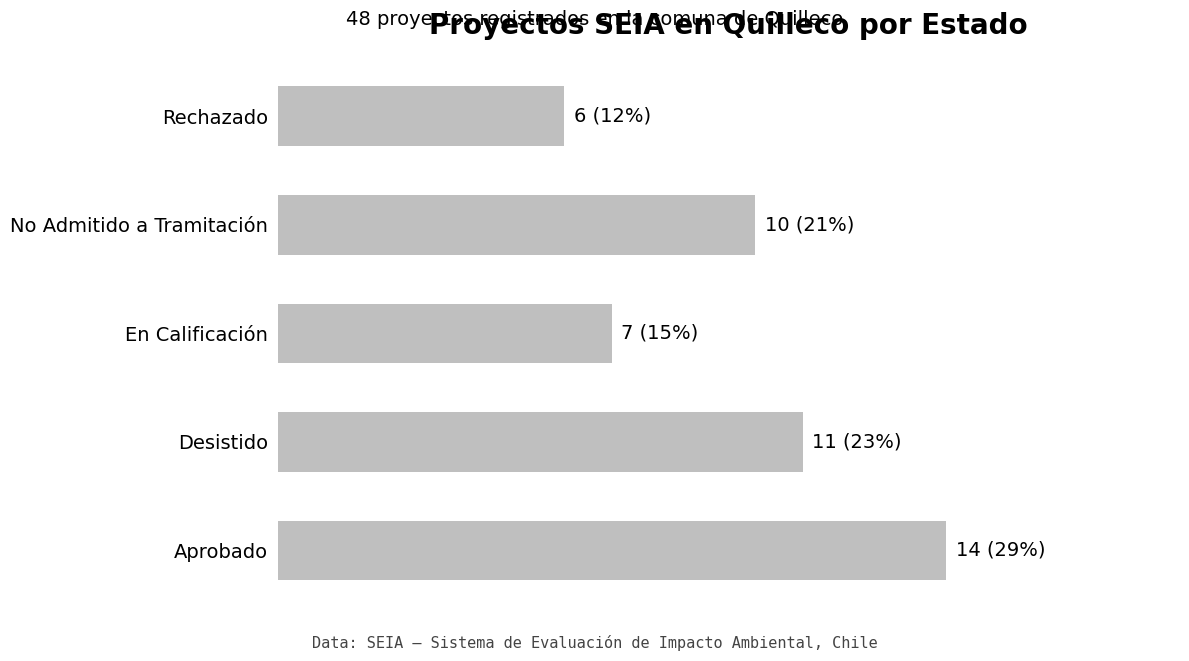

Are the bars grouped side by side (vs. stacked)?

No